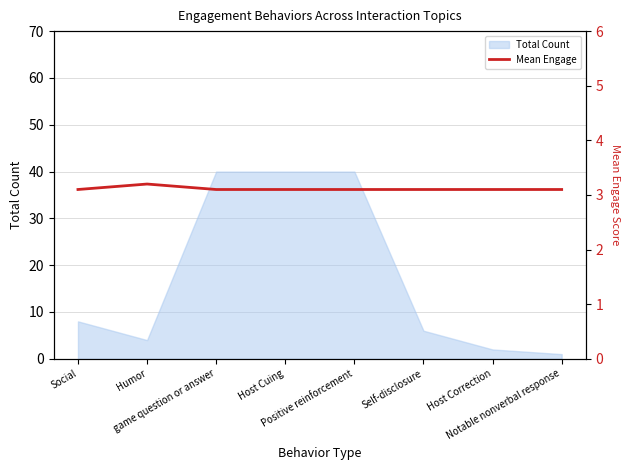

What is the label of the 7th point from the left?

Host Correction